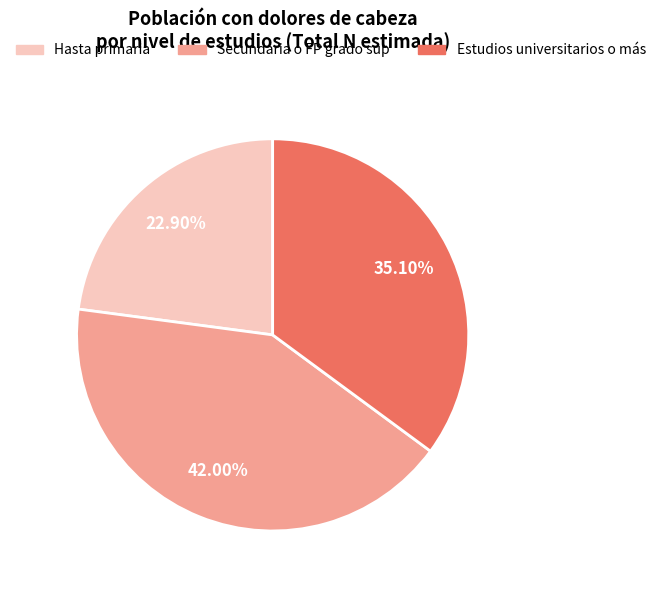

How many segments does this pie chart have?

3